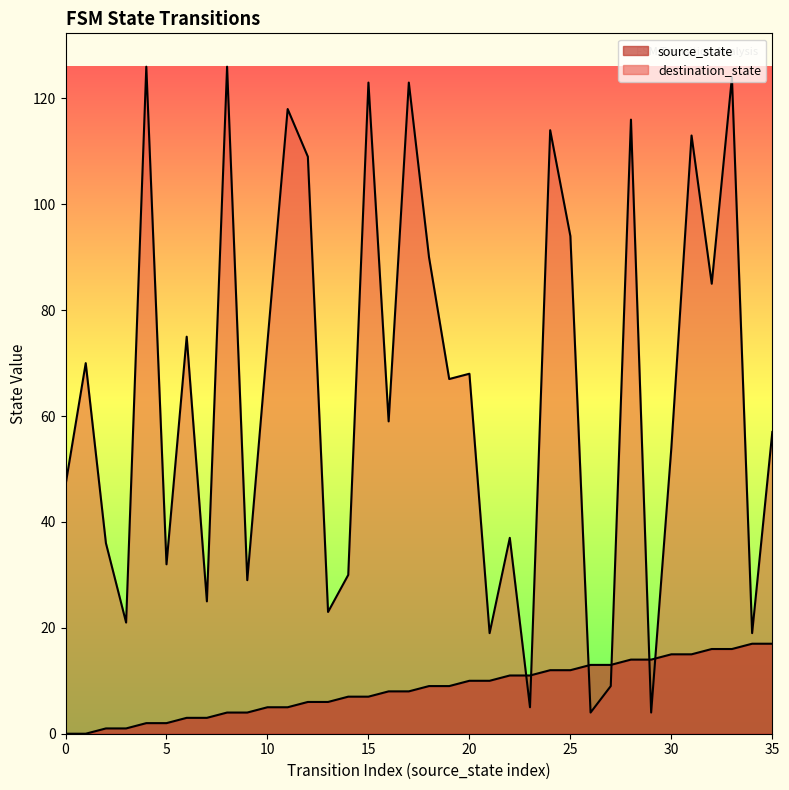

Does the chart display data point markers on the line(s)?

No